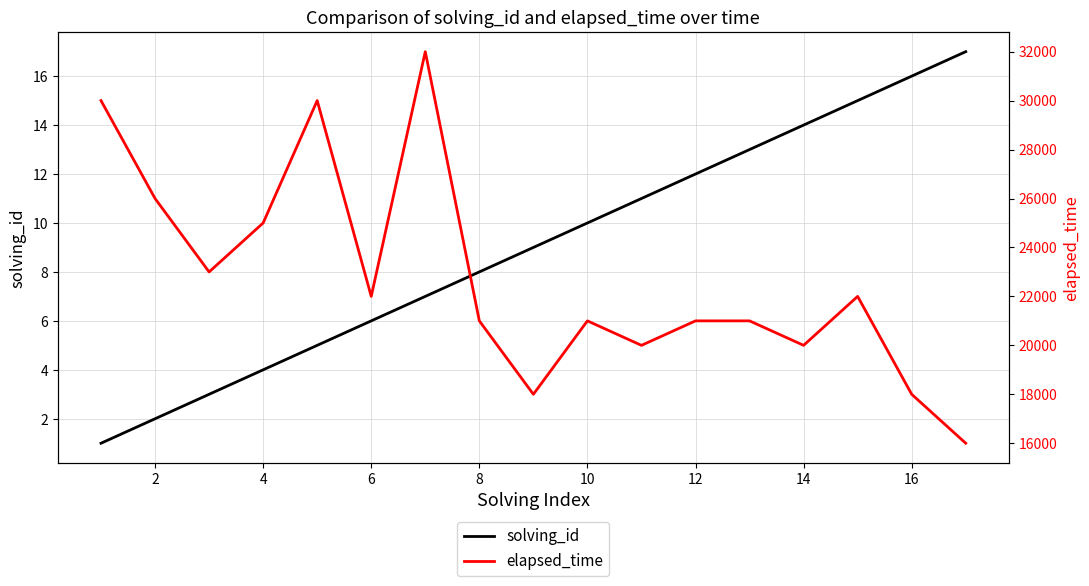

True or false: solving_id has a value of 8 at 8.

True